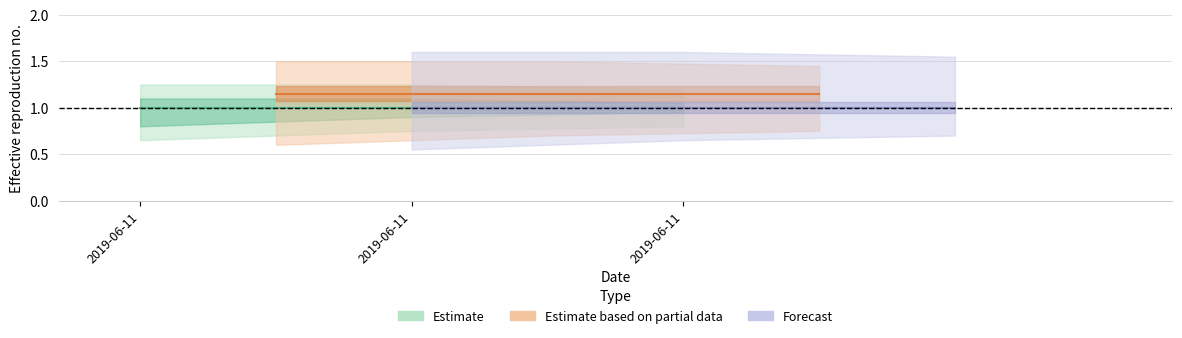

What is the total value across all series at 2019-06-11?

3.1